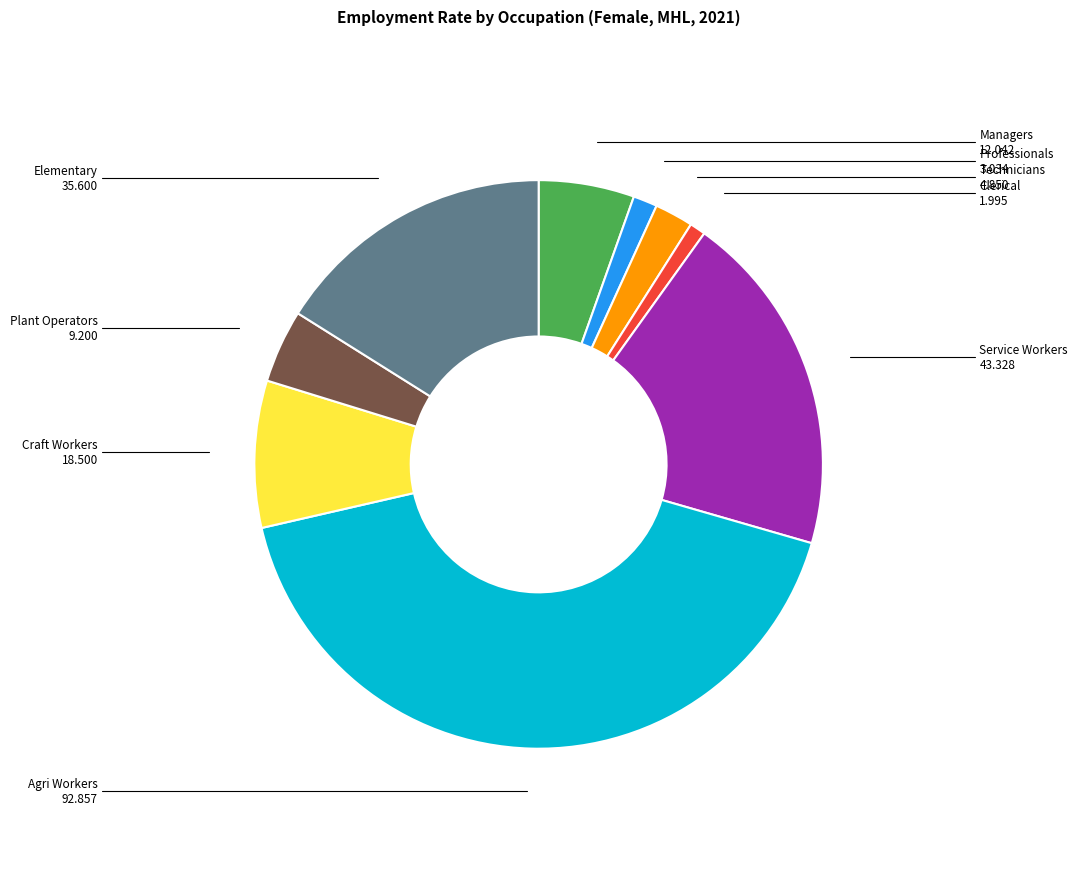

Does any single category account for the majority?

No